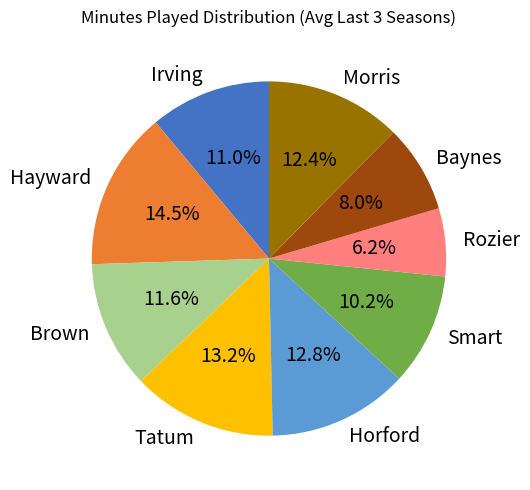

Does Rozier account for over 50% of the chart?

No